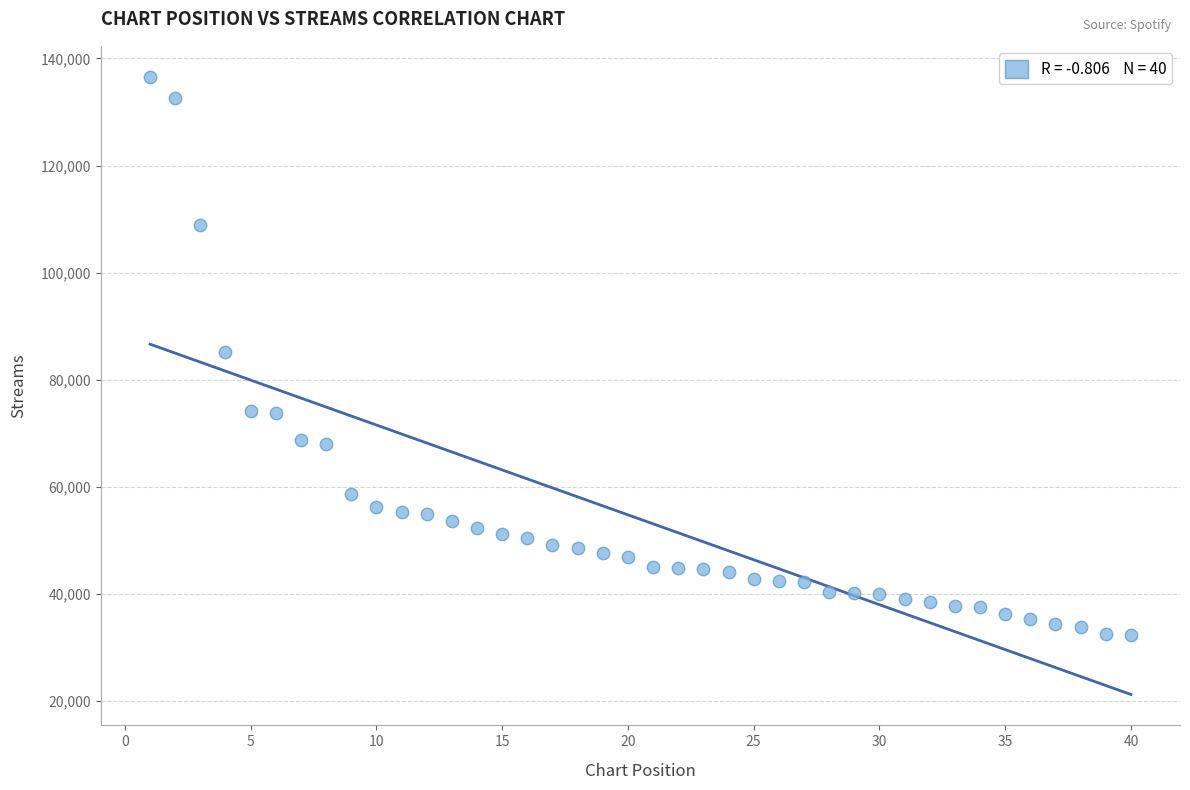

What is the range of Y values (max minus min)?

104371